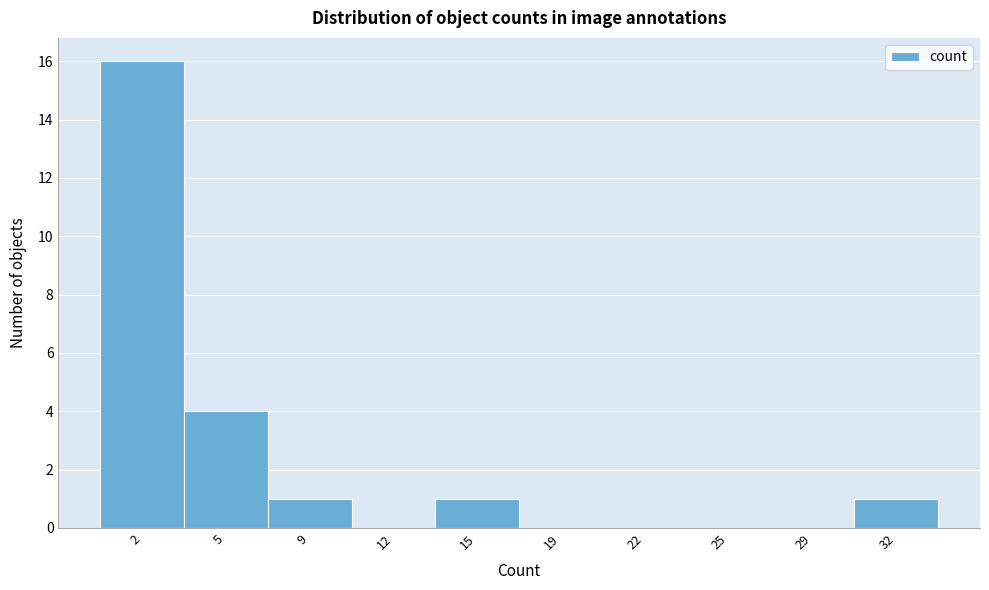

Reading left to right, transcribe all the data shown in this chart.

2=16	5=4	9=1	12=0	15=1	19=0	22=0	25=0	29=0	32=1